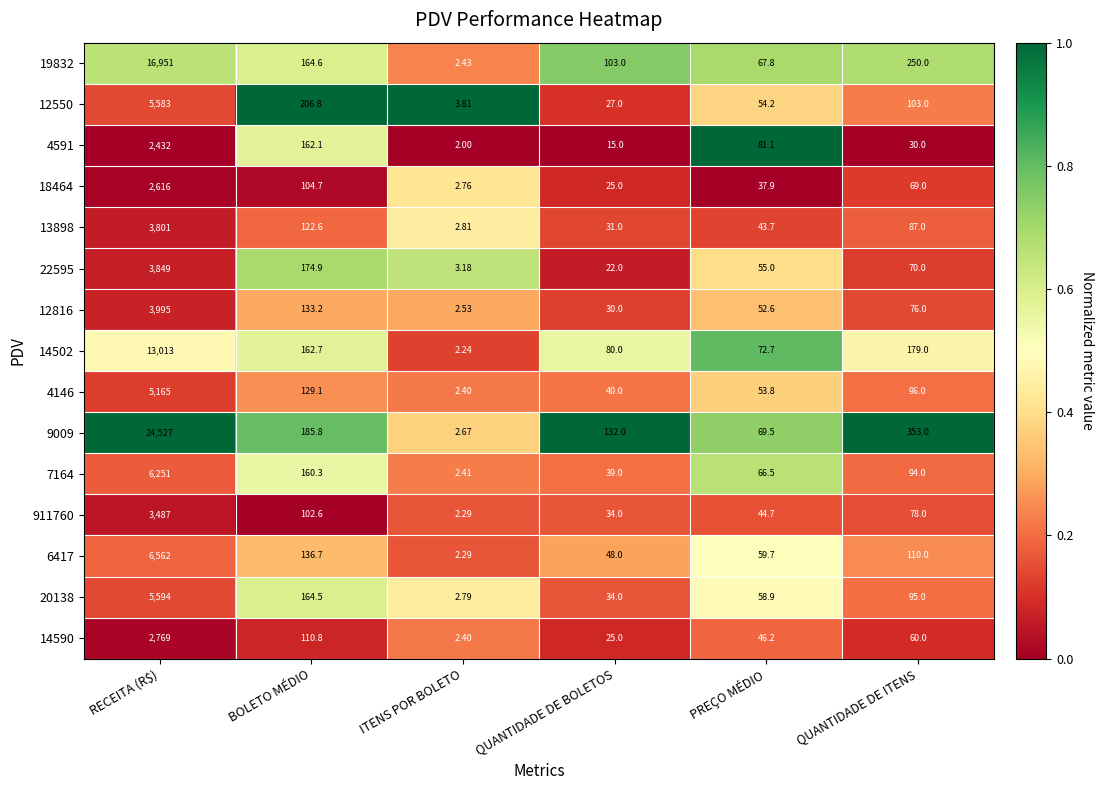

What is the difference between the highest and lowest values at QUANTIDADE DE BOLETOS?

117.0